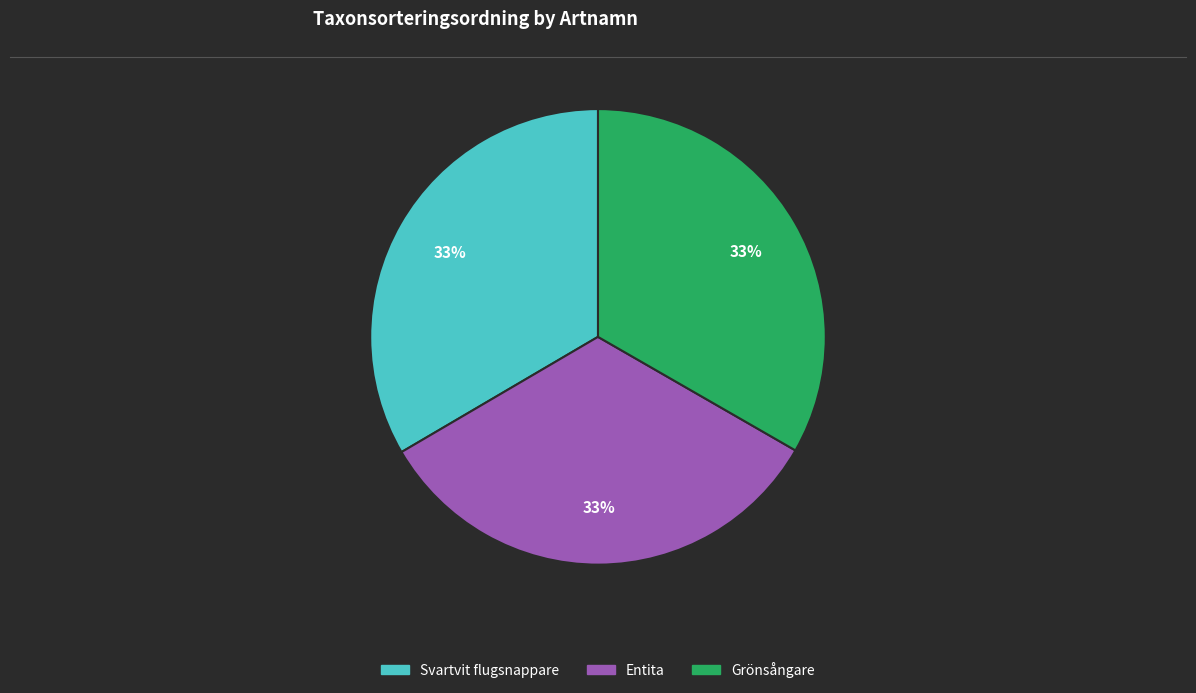

True or false: Grönsångare accounts for 19% of the total.

False